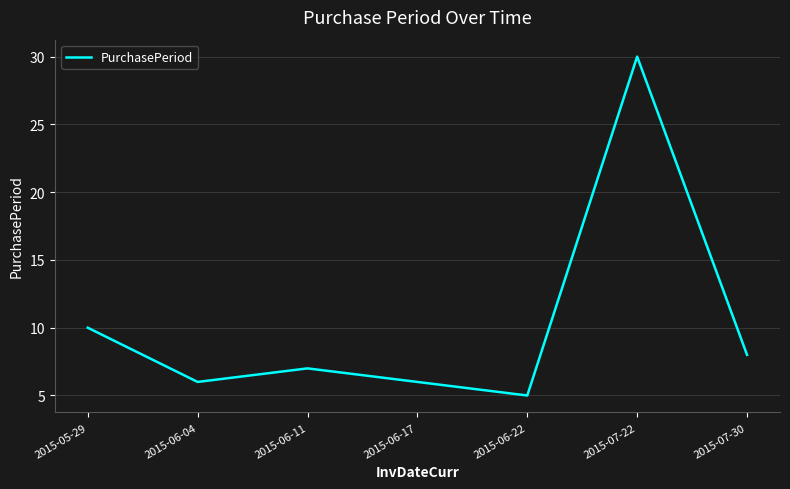

How many interior local peaks (higher than both neighbors) does the data have?

2